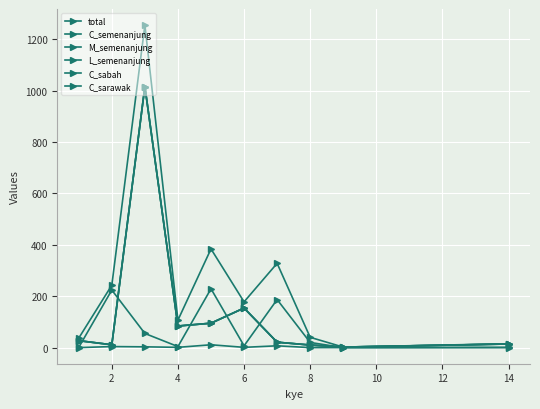

Is this an area chart (filled region under the line)?

No